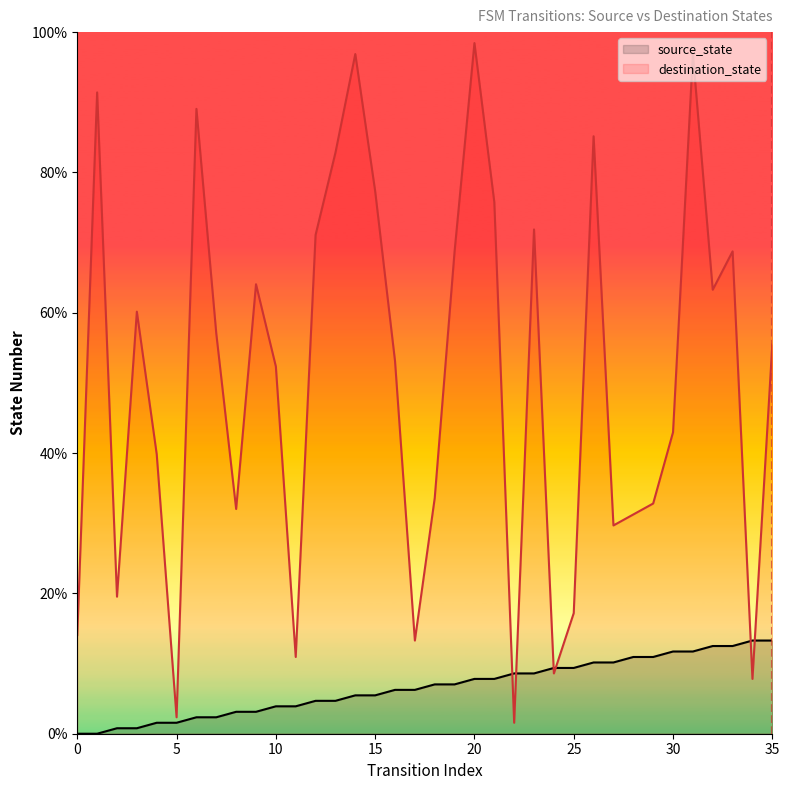

Rank the series at 4 from lowest to highest value.

source_state, destination_state